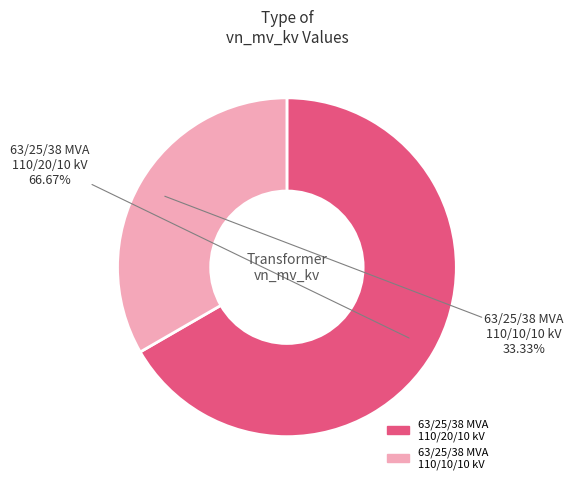

What is the largest slice in the pie chart?

63/25/38 MVA 110/20/10 kV